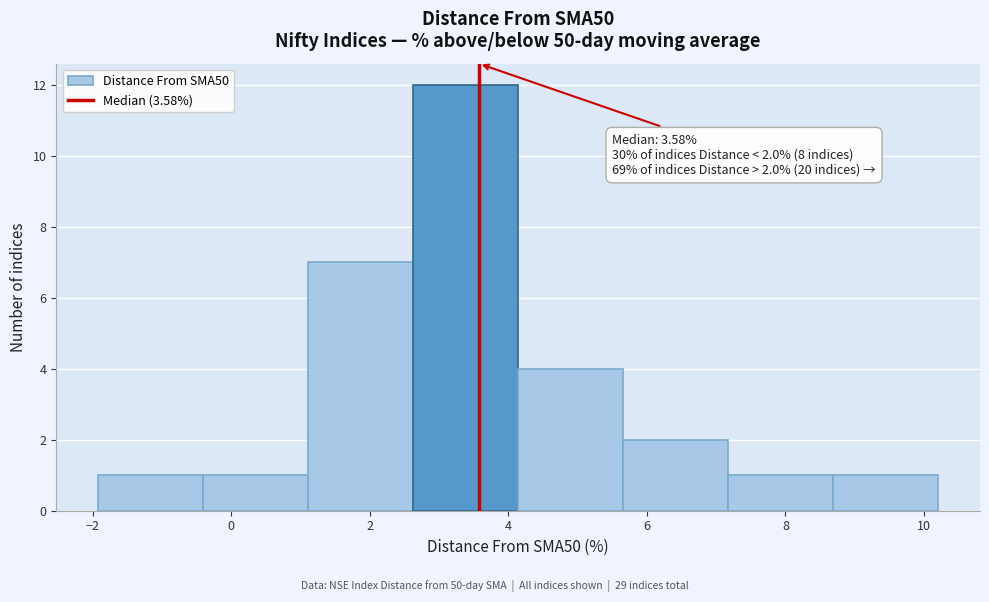

Over which range of the x-axis is the bar tallest?

2.6 to 4.2